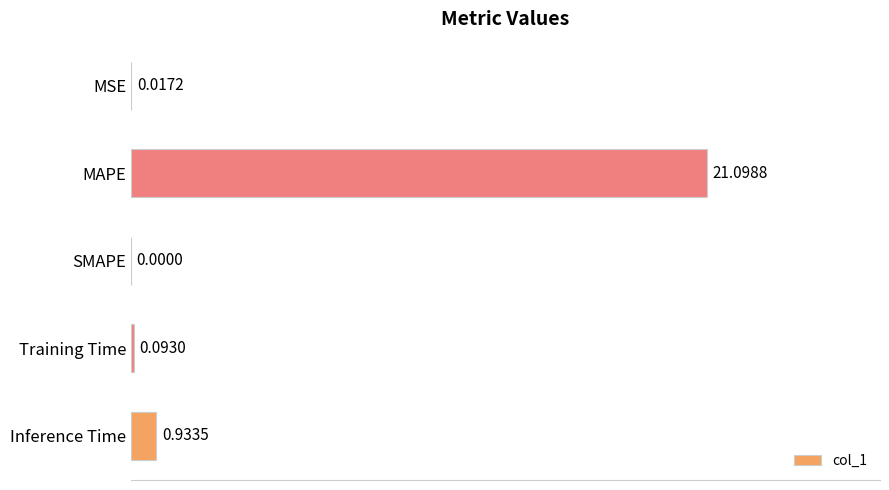

At which category does the chart reach its peak across all series?

MAPE